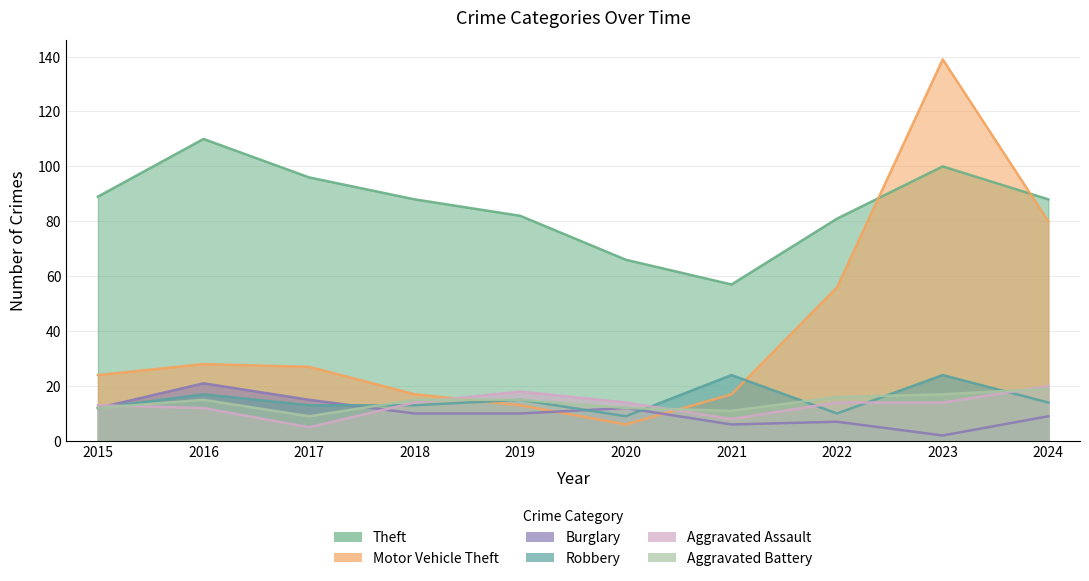

Reading right to left, what are all the values shown in this chart?

Theft: 2024=88	2023=100	2022=81	2021=57	2020=66	2019=82	2018=88	2017=96	2016=110	2015=89
Motor Vehicle Theft: 2024=80	2023=139	2022=56	2021=17	2020=6	2019=13	2018=17	2017=27	2016=28	2015=24
Burglary: 2024=9	2023=2	2022=7	2021=6	2020=12	2019=10	2018=10	2017=15	2016=21	2015=12
Robbery: 2024=14	2023=24	2022=10	2021=24	2020=9	2019=15	2018=13	2017=13	2016=17	2015=12
Aggravated Assault: 2024=20	2023=14	2022=14	2021=8	2020=14	2019=18	2018=14	2017=5	2016=12	2015=13
Aggravated Battery: 2024=19	2023=17	2022=16	2021=11	2020=12	2019=15	2018=15	2017=9	2016=15	2015=12